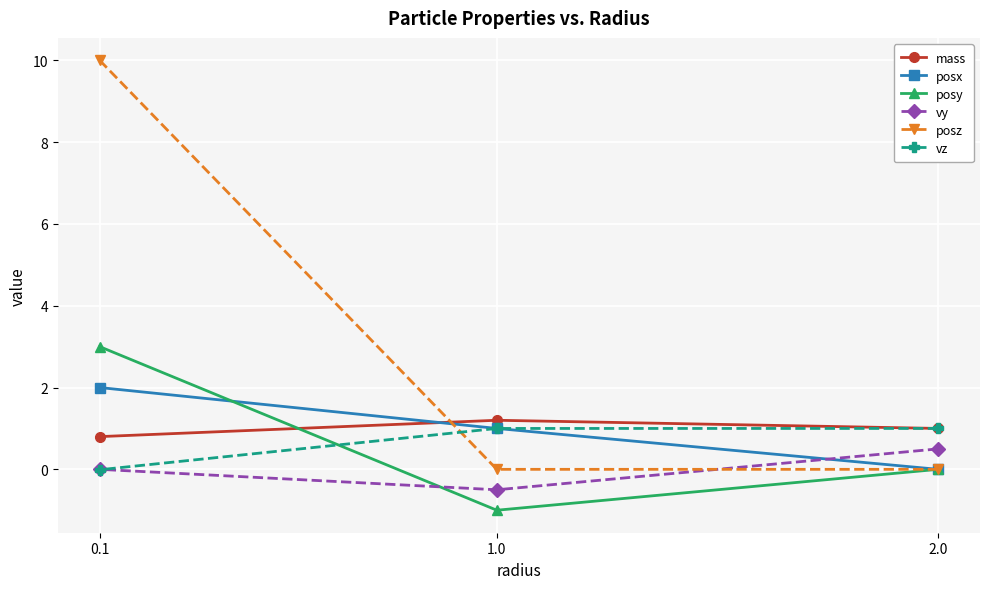

How many data points in vy are less than 0?

1